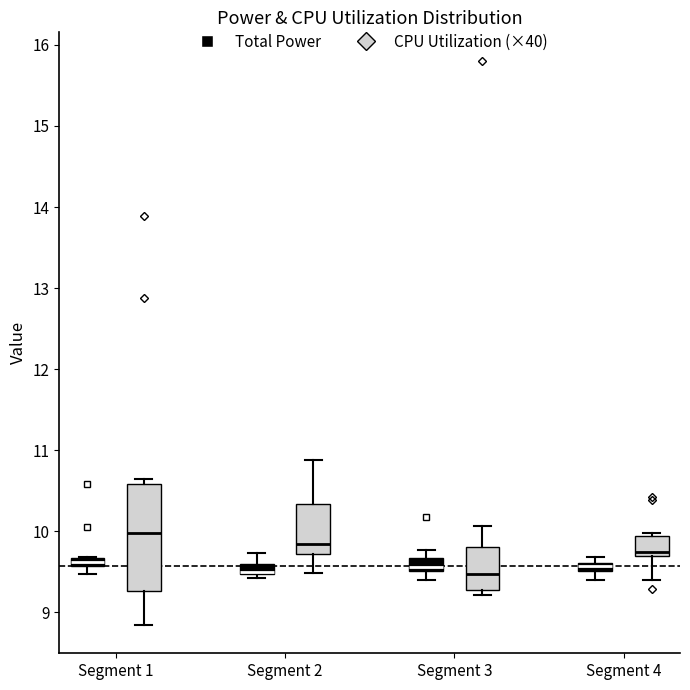

Which box is the tallest, from its lower edge to its upper edge?

Segment 1 (CPU Utilization (×40))